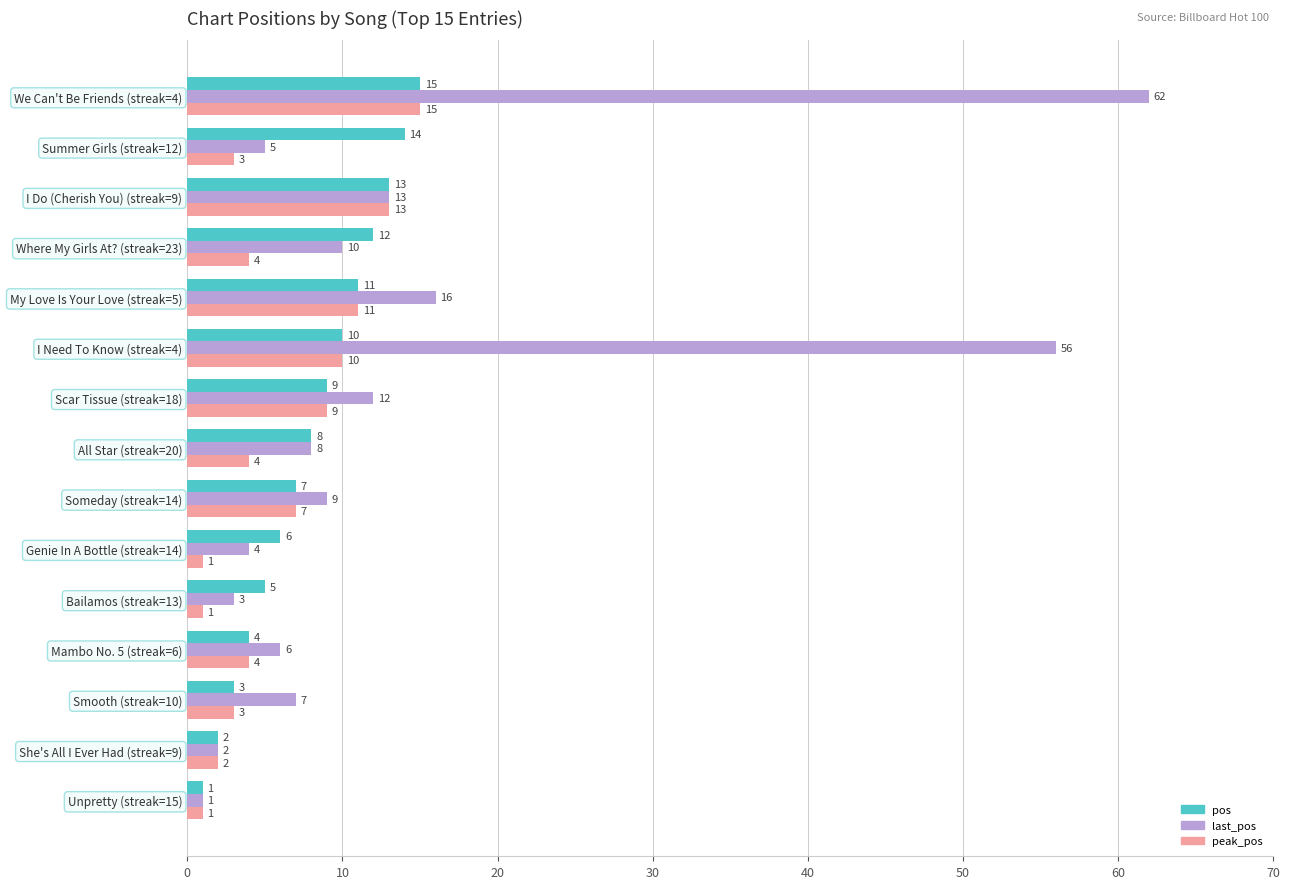

What is the difference between the second highest and minimum values in the last_pos series?

55